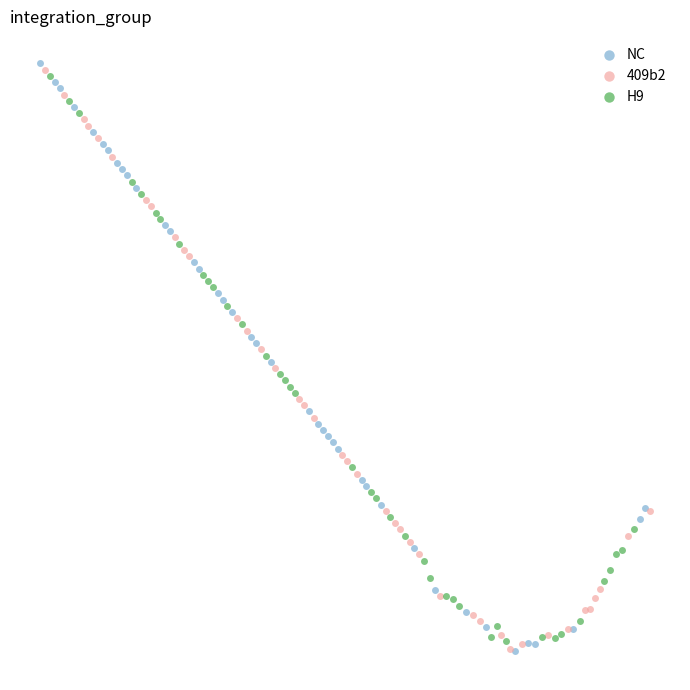

Which series reaches the maximum Y coordinate?

NC